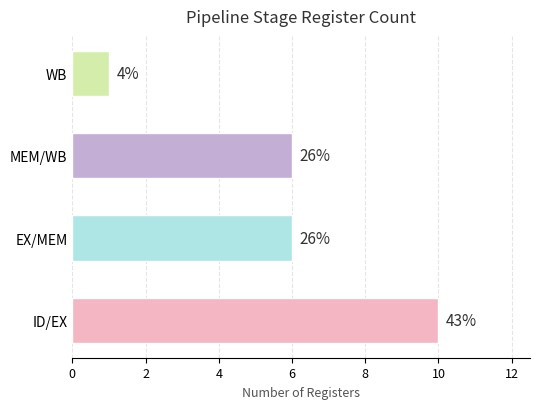

How many bars are there in total?

4